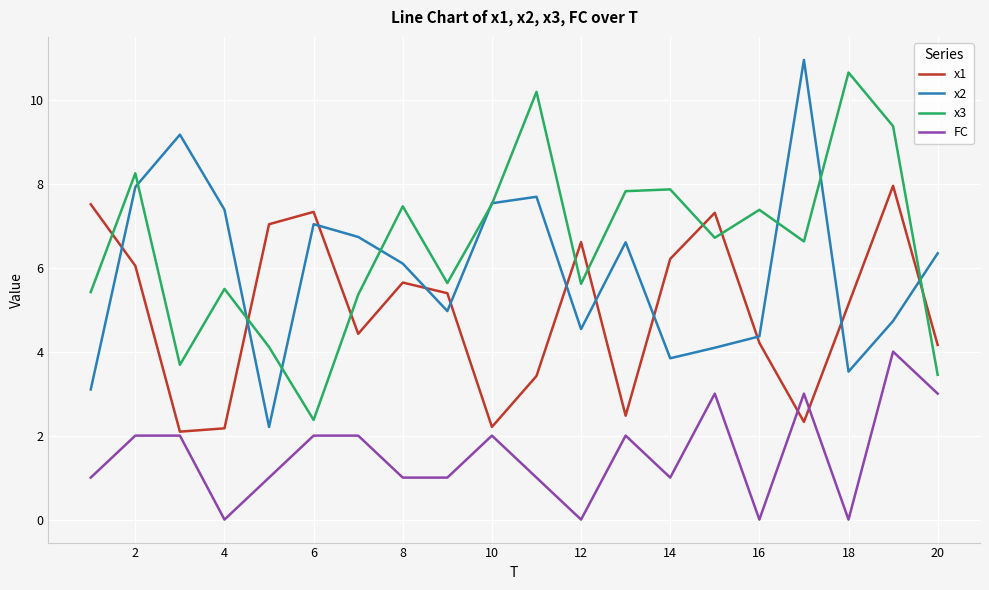

In x1, how many points are higher than both neighbors (excluding endpoints)?

5